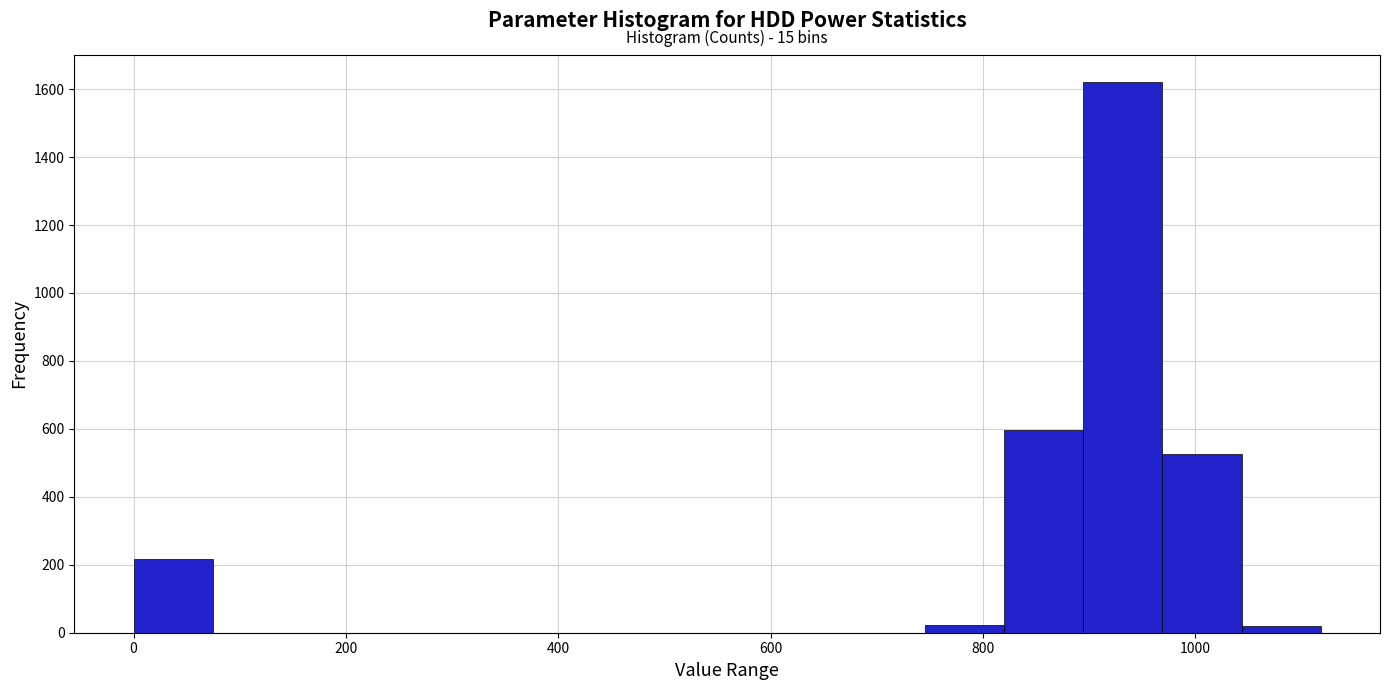

Around what value on the x-axis is the tallest bar? Give the approximate position of its centre, as read against the axis.

940